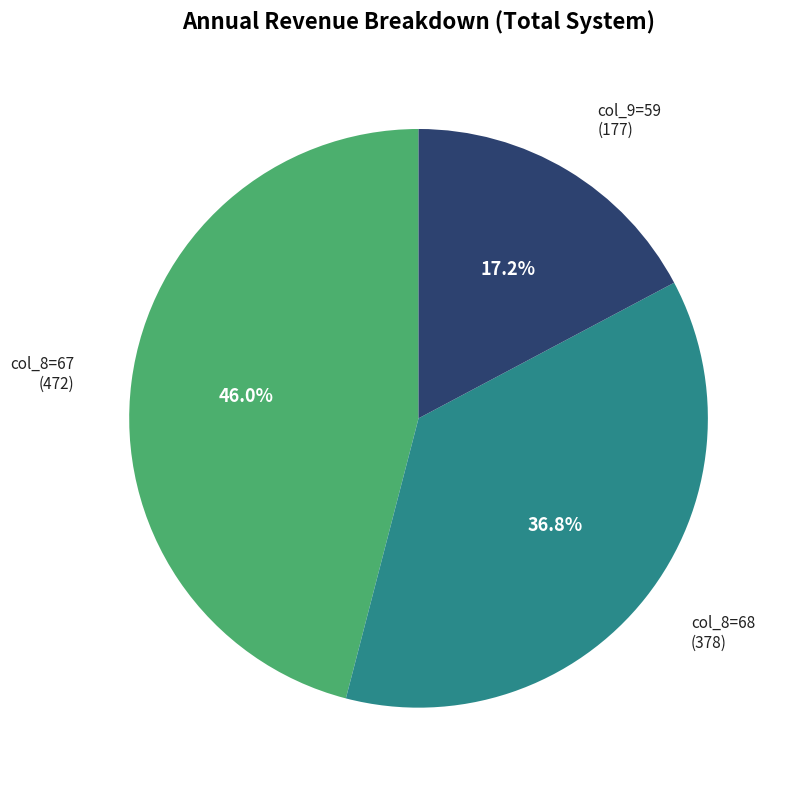

Is there any slice that represents more than half of the pie?

No